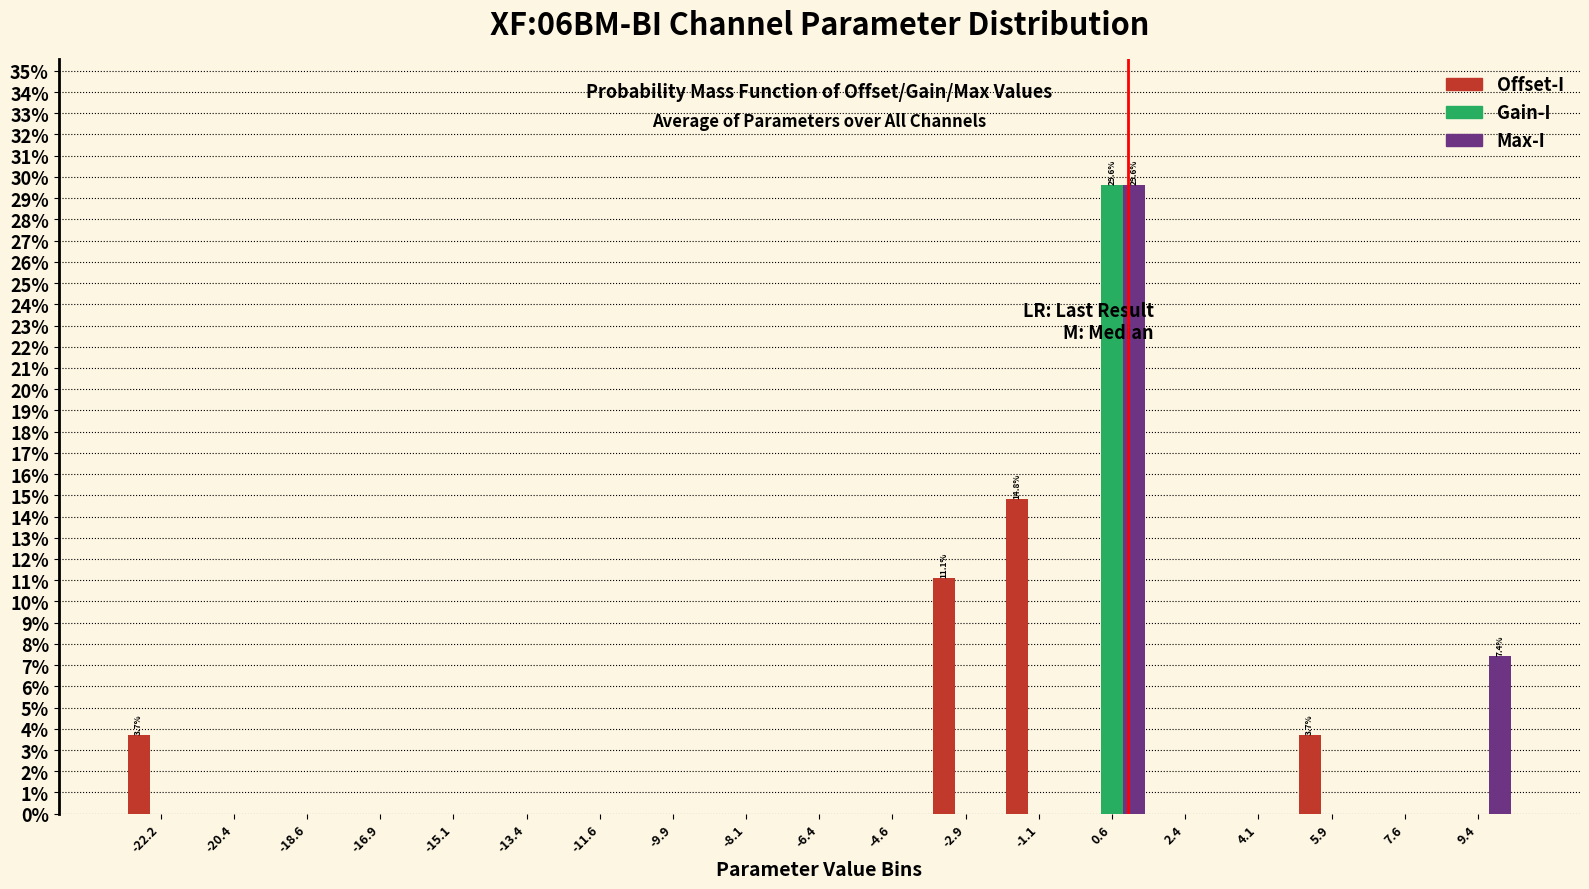

In the Gain-I series, which range on the x-axis has the tallest bar?

-0.2 to 1.6